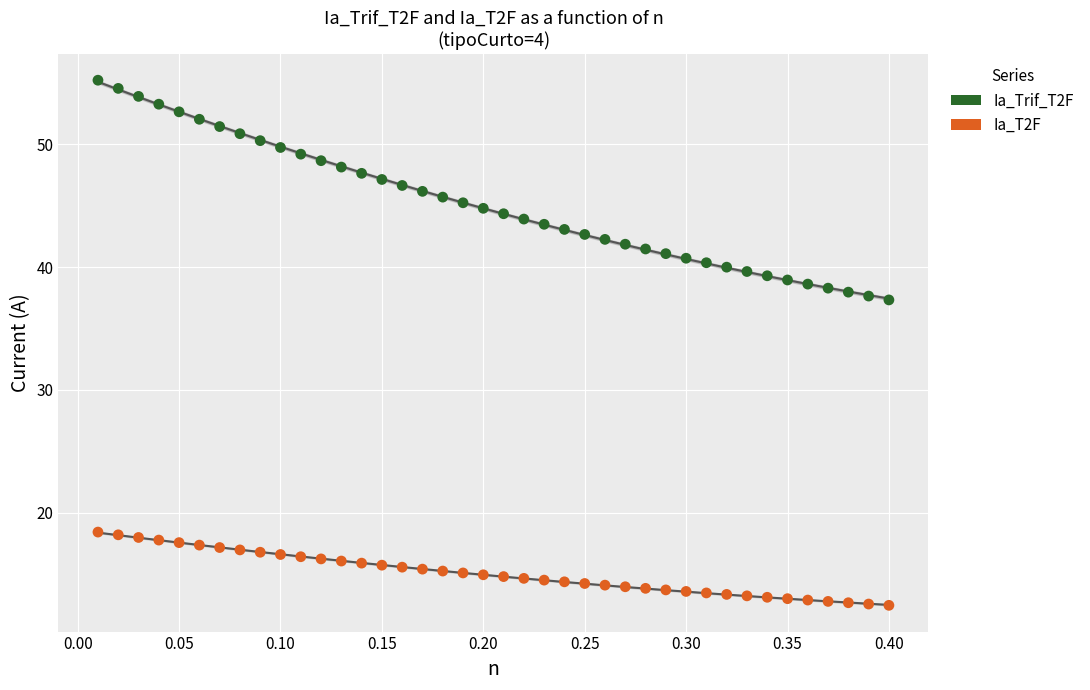

What are all the series names shown in the legend?

Ia_Trif_T2F, Ia_T2F